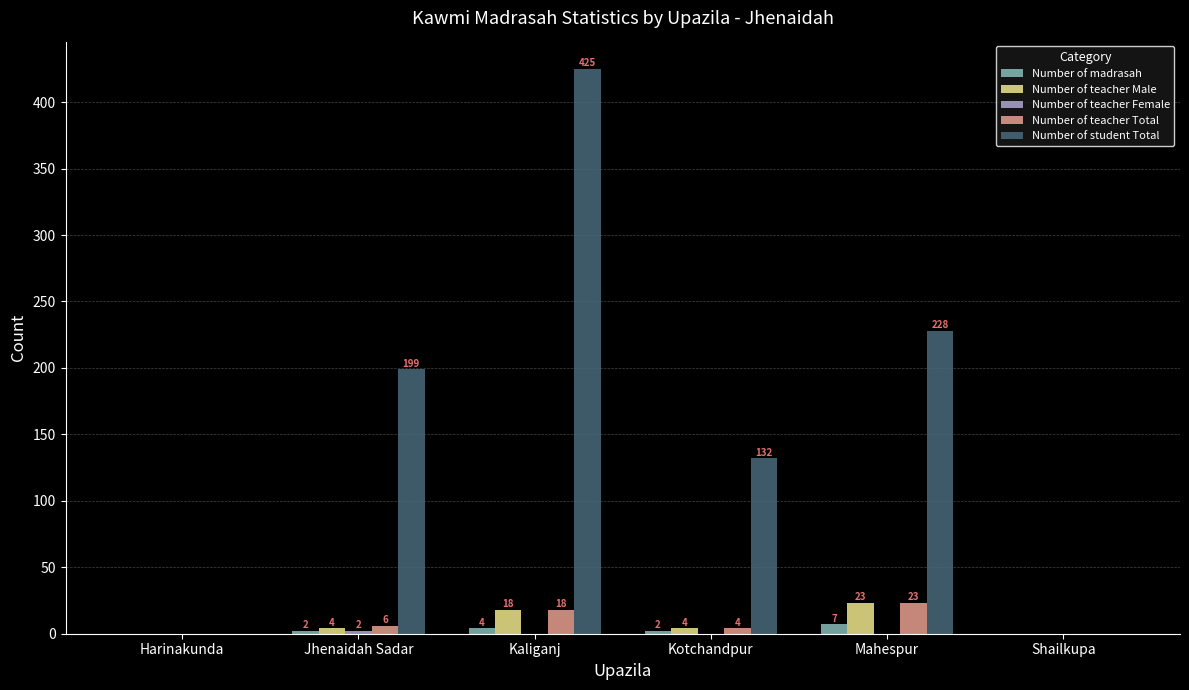

Between Kotchandpur and Mahespur, which series saw the biggest shift?

Number of student Total